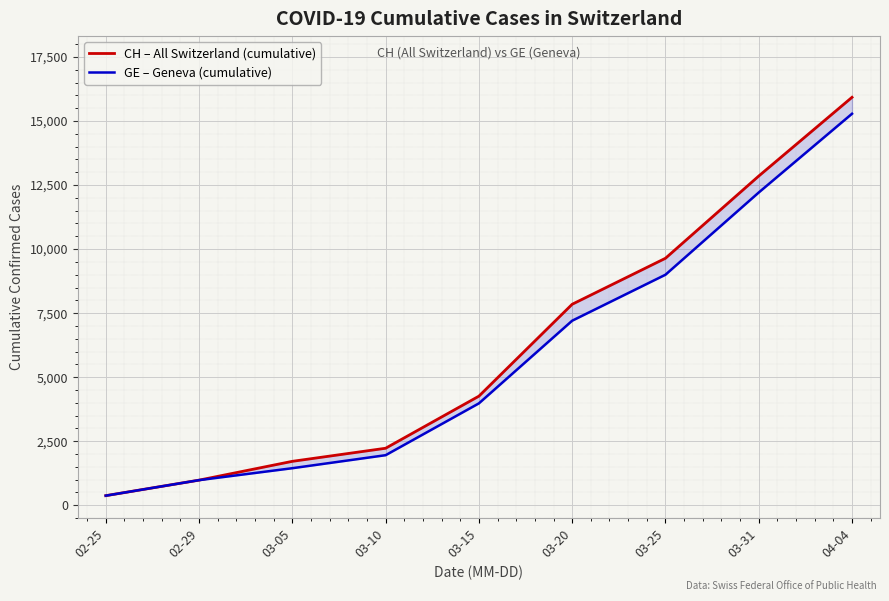

Between 02-25 and 04-04, which series saw the biggest shift?

CH – All Switzerland (cumulative)